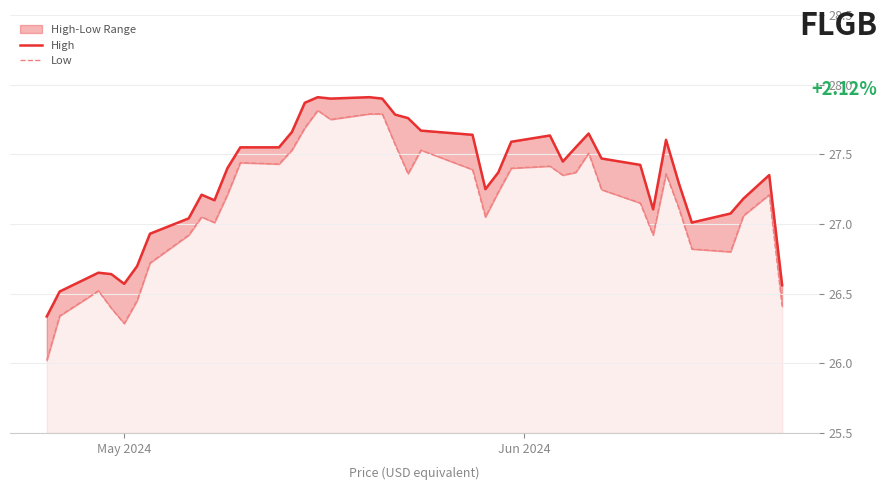

In High, how many points are higher than both neighbors (excluding endpoints)?

8